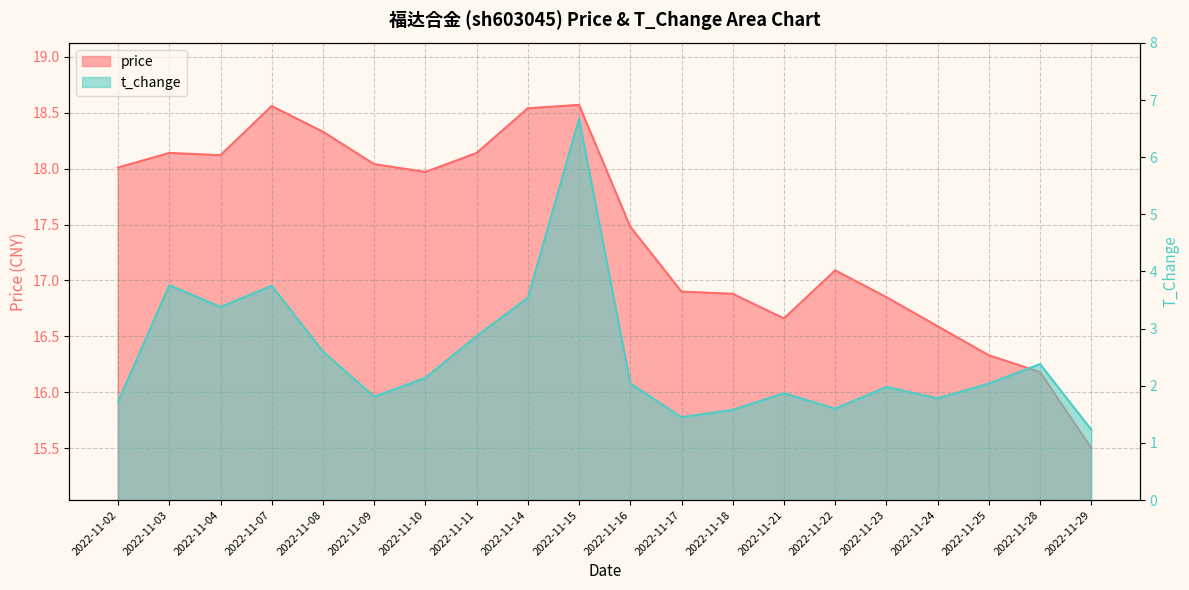

At how many categories does at least one series exceed 3?

20